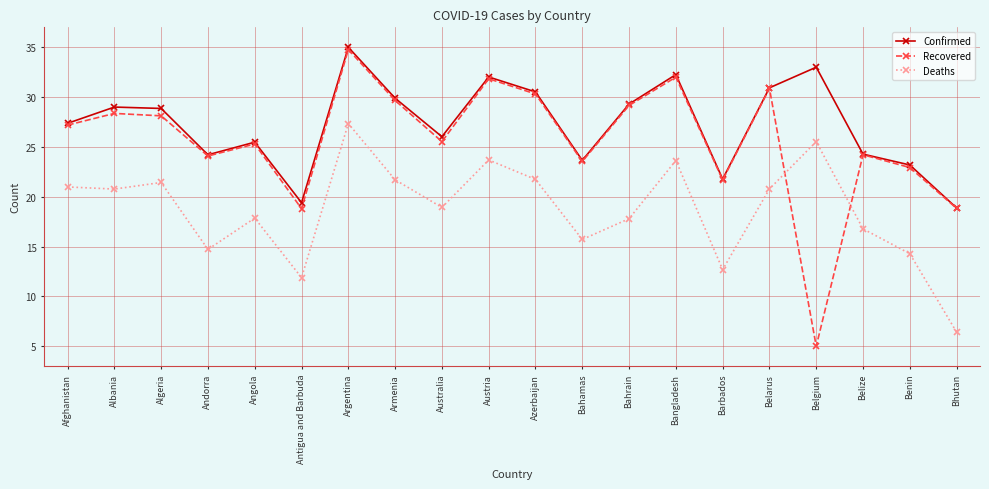

True or false: Confirmed has more than 2 interior local peaks.

True